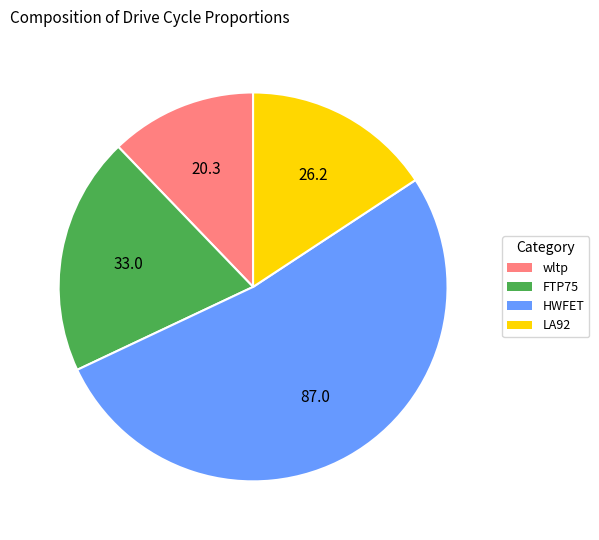

Is it true that LA92 is 16% of the pie?

True